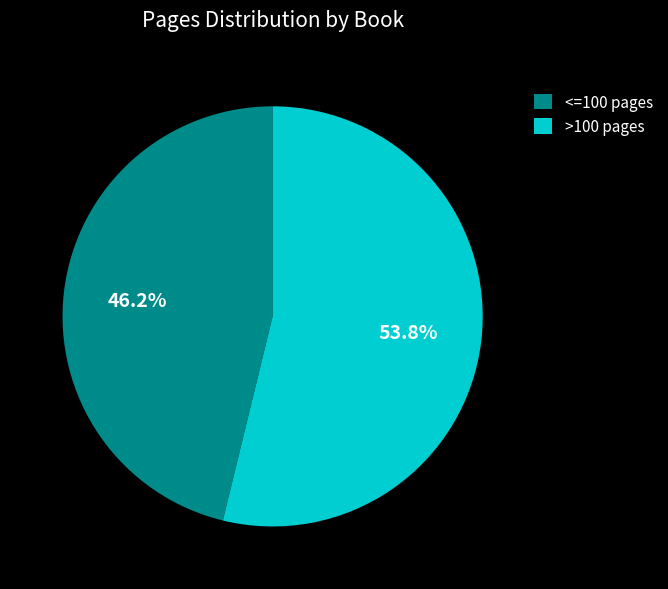

Which slice is the largest?

>100 pages